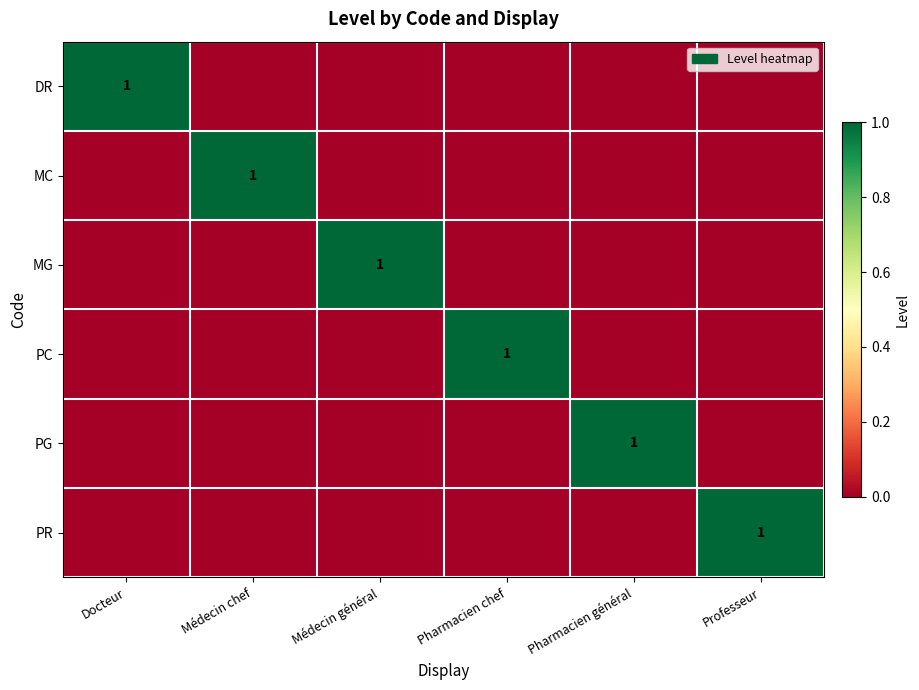

Is it true that PR equals 1 at Professeur?

True